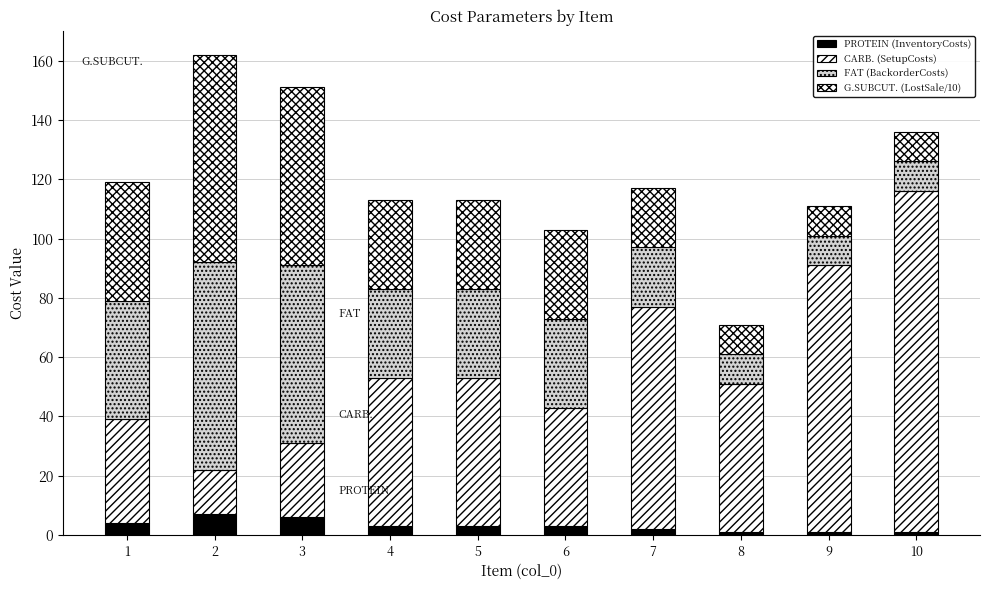

At which label is PROTEIN (InventoryCosts) closest to 4?

1